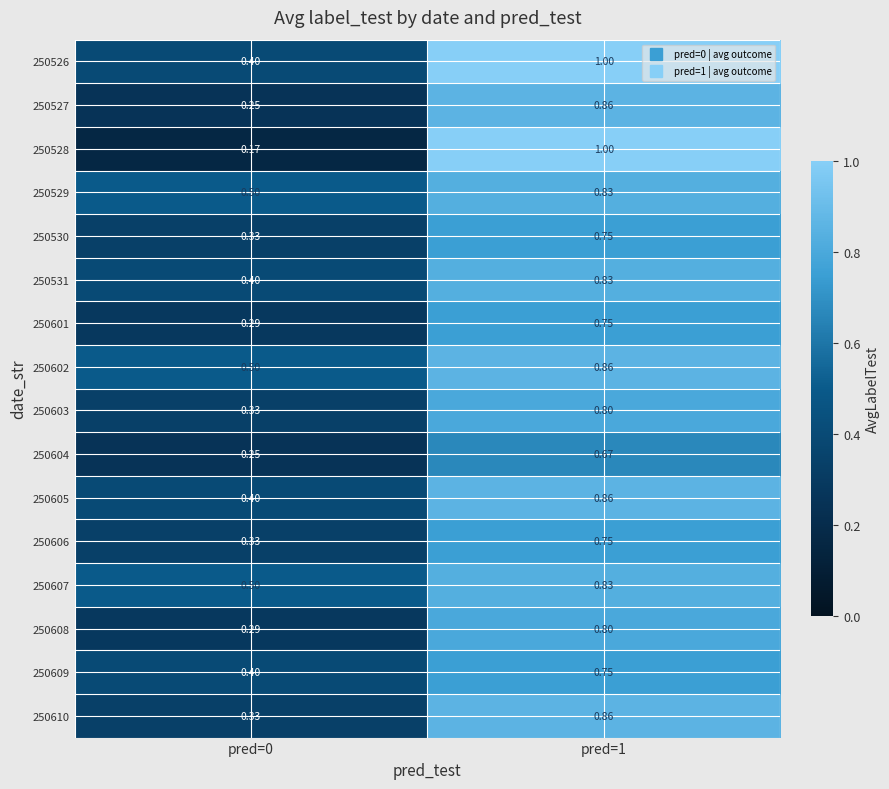

Which category has the highest value across all series?

pred=1